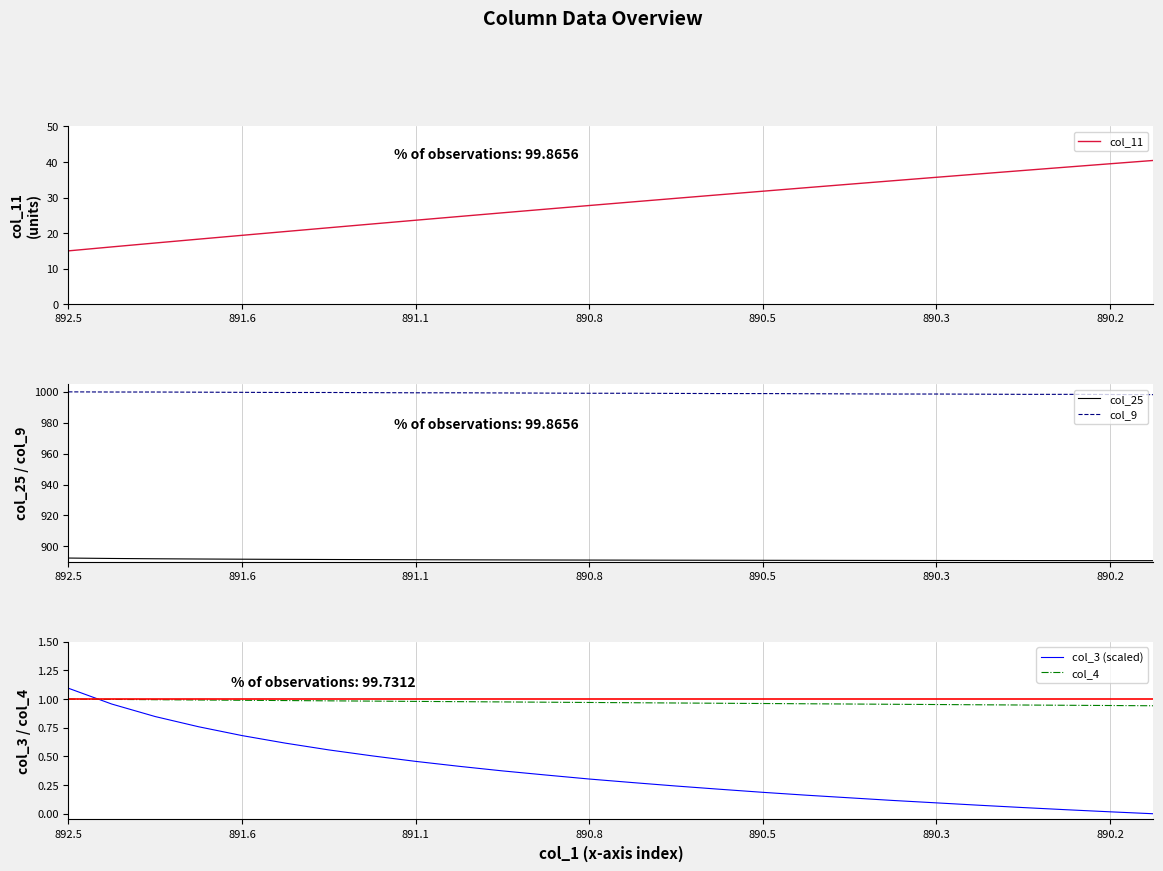

What is the difference between the second highest and second lowest values in the col_25 series?

1.4